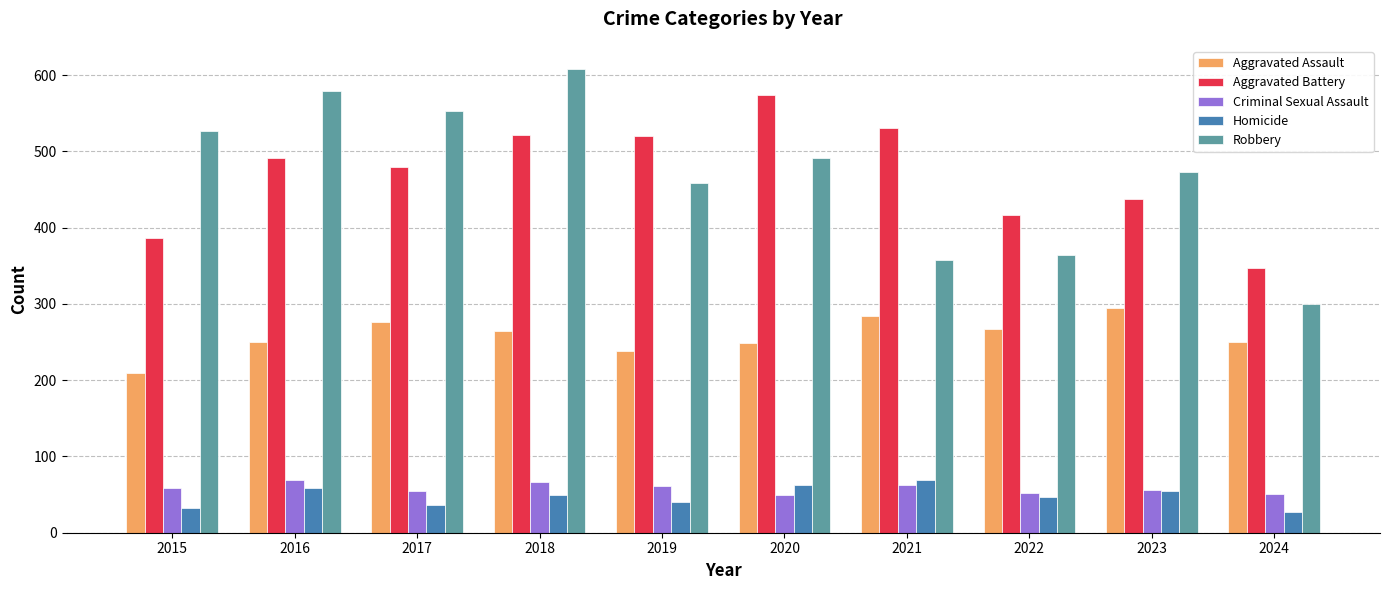

What are all the series names shown in the legend?

Aggravated Assault, Aggravated Battery, Criminal Sexual Assault, Homicide, Robbery